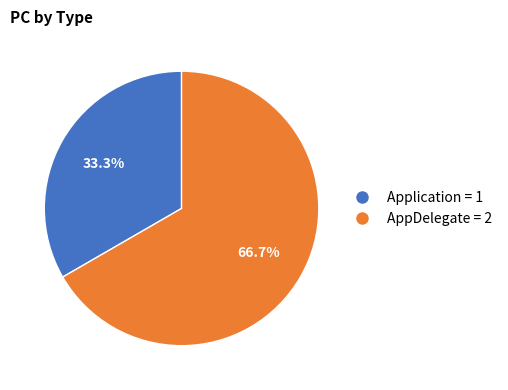

How many segments does this pie chart have?

2